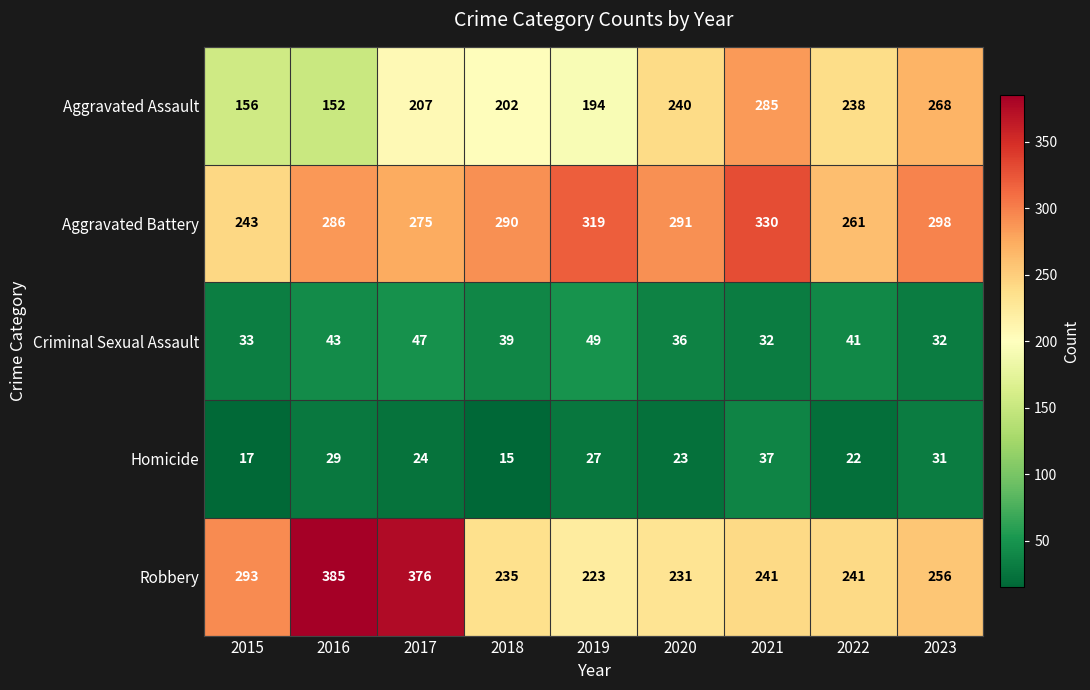

How many series are shown in this chart?

5